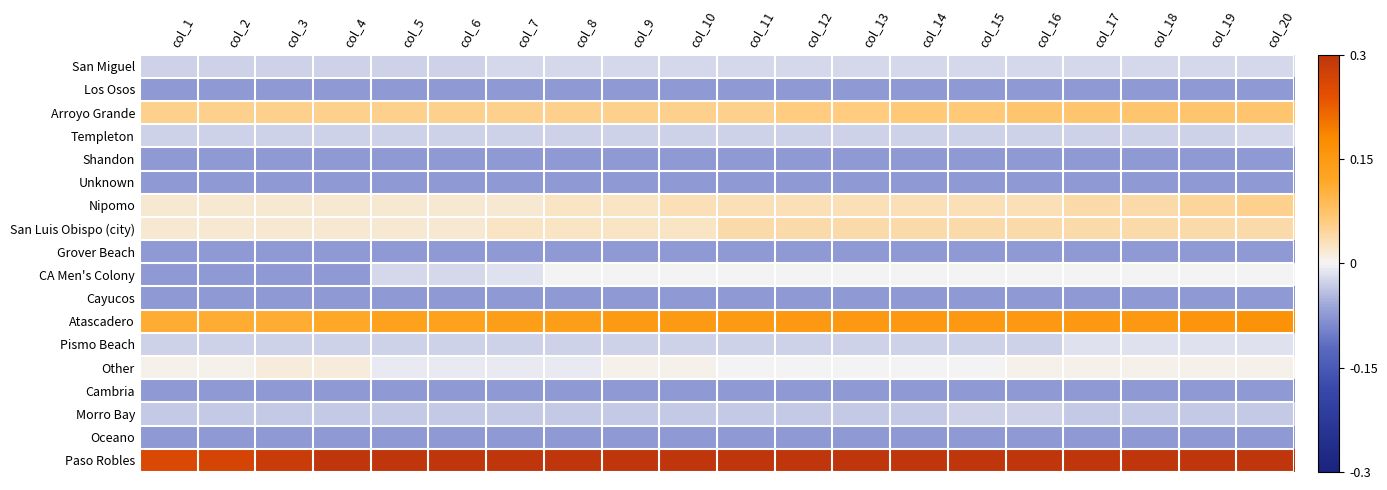

Rank the series at col_13 from lowest to highest value.

Los Osos, Shandon, Unknown, Grover Beach, Cayucos, Cambria, Oceano, Morro Bay, Templeton, Pismo Beach, San Miguel, CA Men's Colony, Other, Nipomo, San Luis Obispo (city), Arroyo Grande, Atascadero, Paso Robles